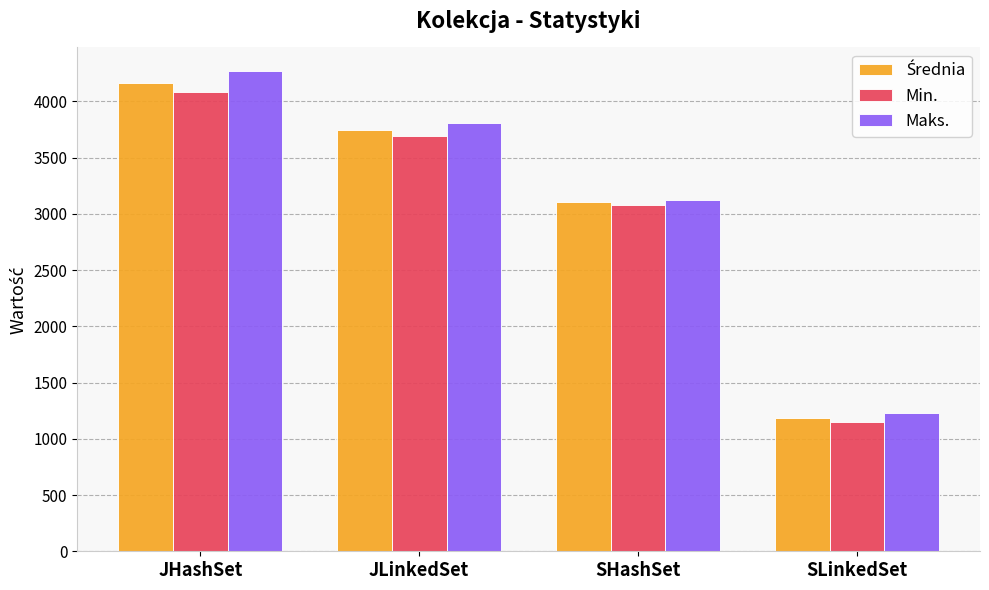

Is it true that Min. equals 1145.0 at SLinkedSet?

True